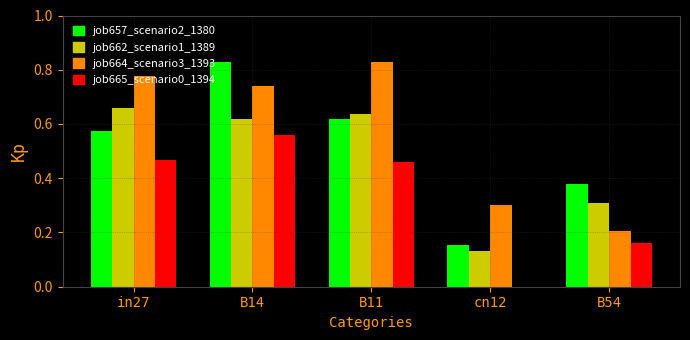

What is the total value across all series at B14?

2.7